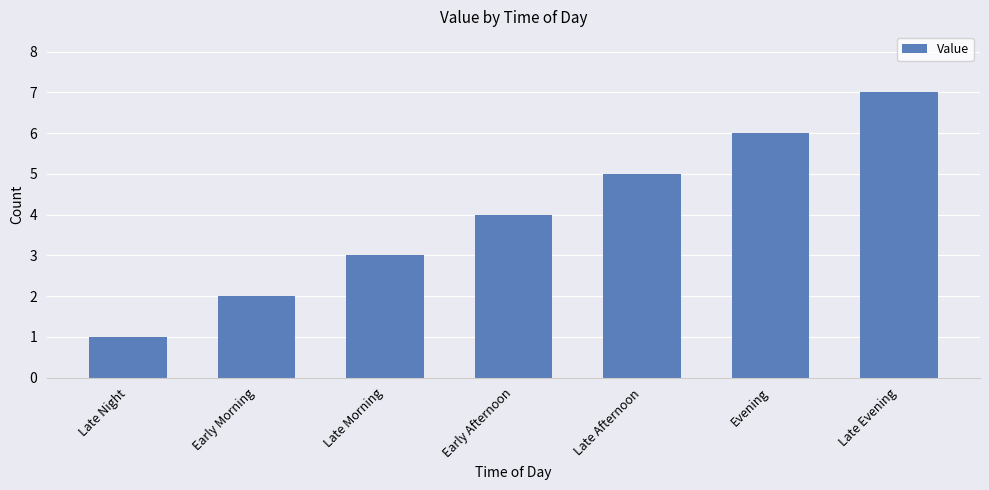

What value does the data have at Early Morning?

2